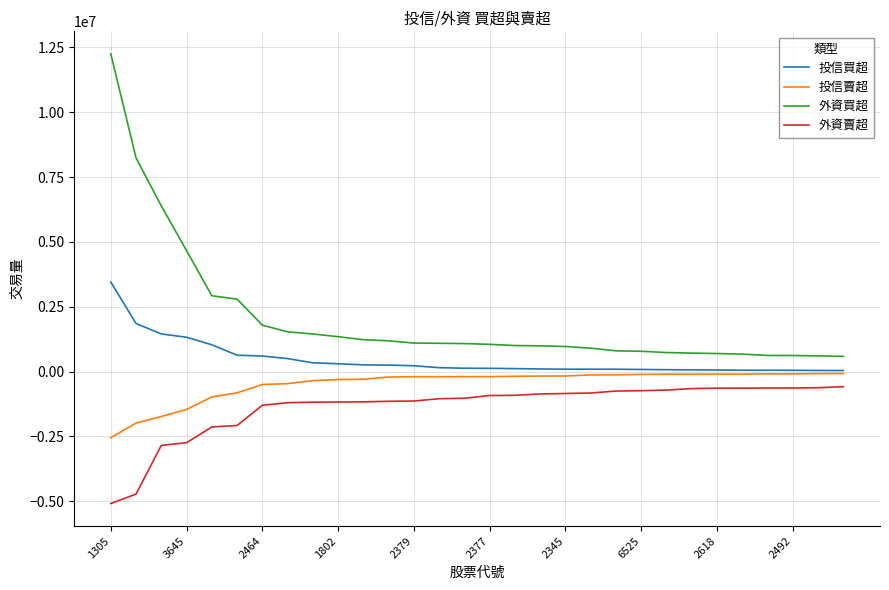

True or false: 投信買超 and 外資賣超 cross at least once.

False